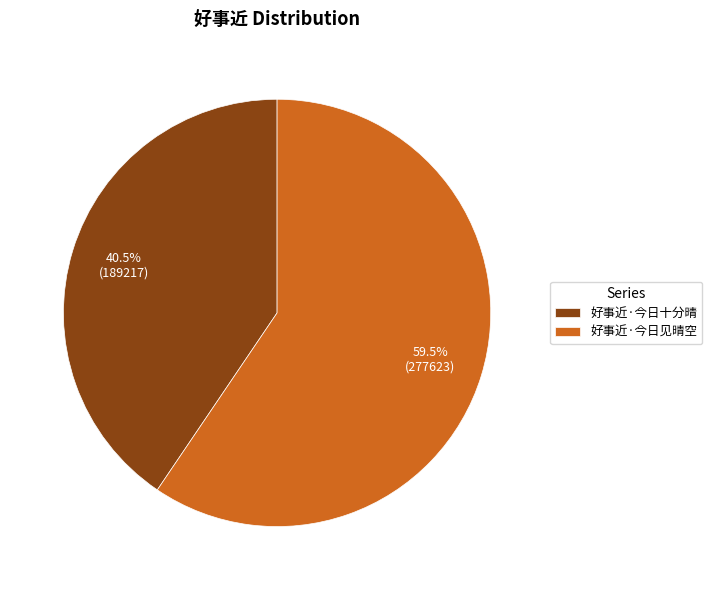

Does 好事近·今日十分晴 account for over 50% of the chart?

No